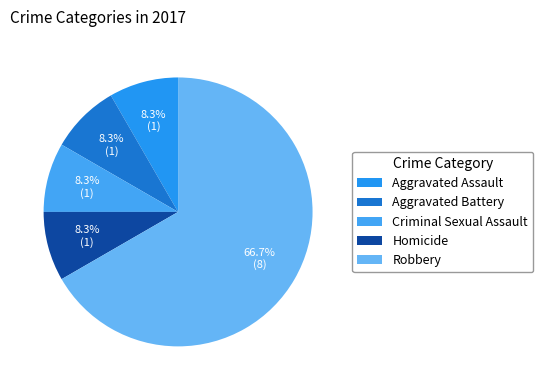

How many slices are in this pie chart?

5